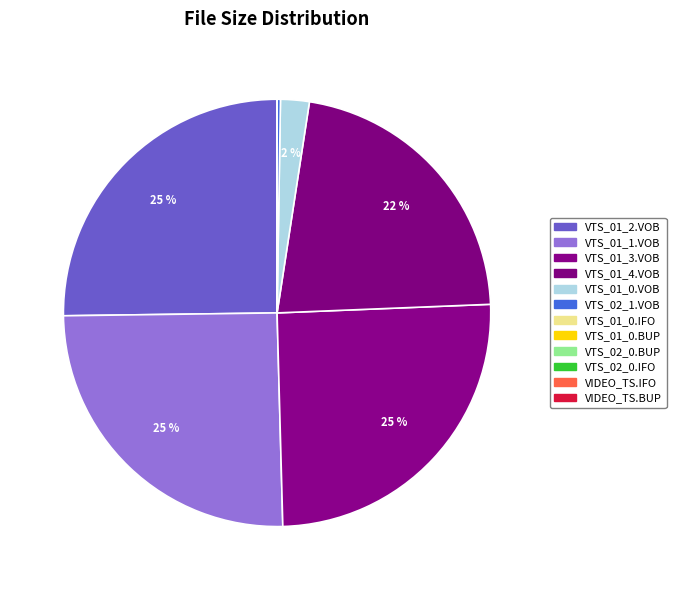

Rank the categories by value from highest to lowest.

VTS_01_2.VOB, VTS_01_1.VOB, VTS_01_3.VOB, VTS_01_4.VOB, VTS_01_0.VOB, VTS_02_1.VOB, VTS_01_0.IFO, VTS_01_0.BUP, VTS_02_0.BUP, VTS_02_0.IFO, VIDEO_TS.IFO, VIDEO_TS.BUP